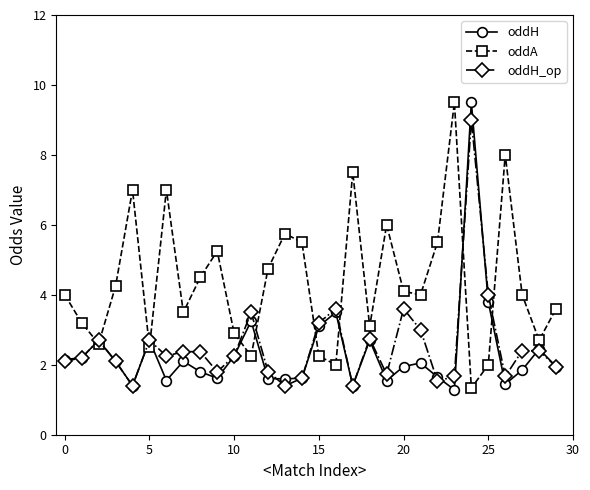

True or false: oddH has more than 1 interior local peaks.

True